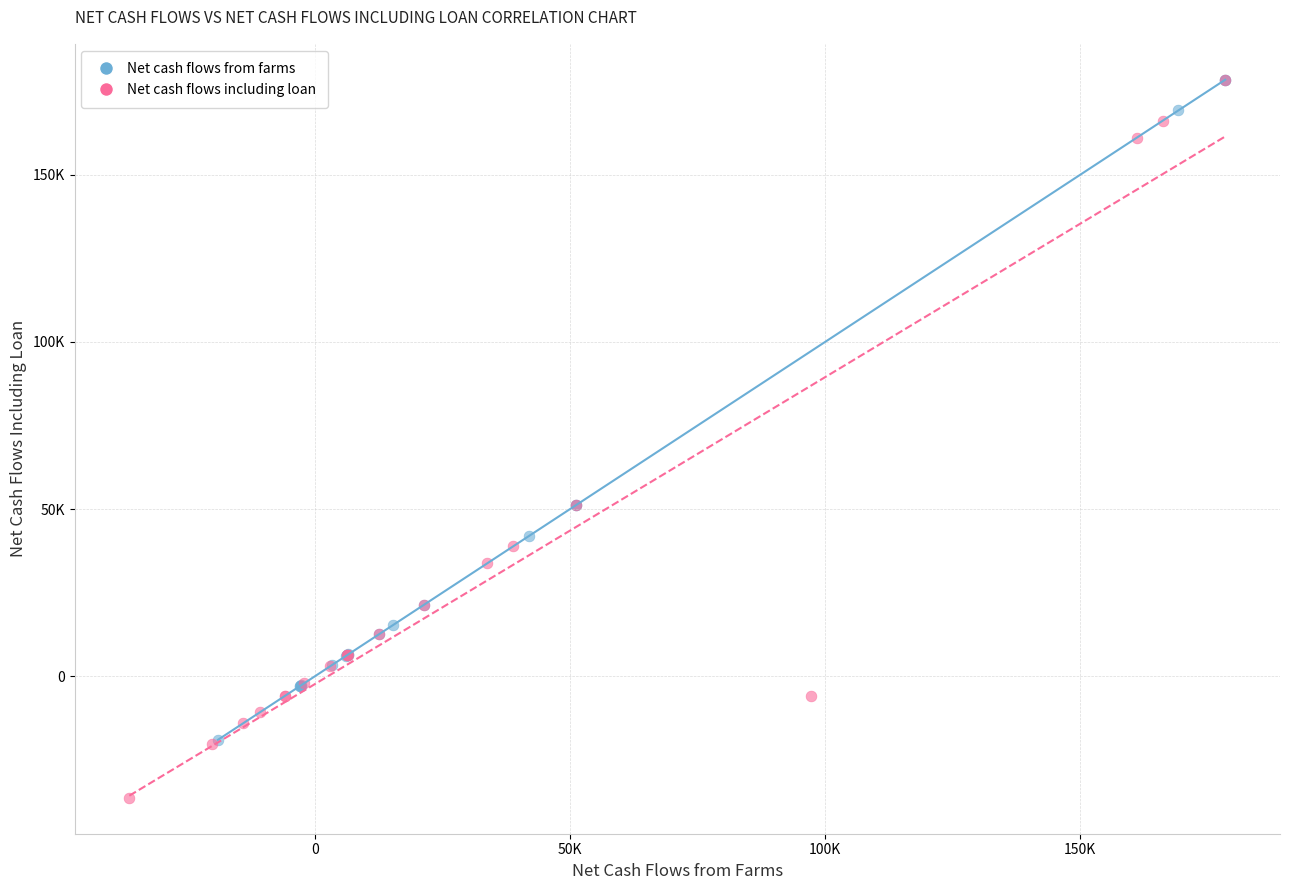

What are all the series names shown in the legend?

Net cash flows from farms, Net cash flows including loan